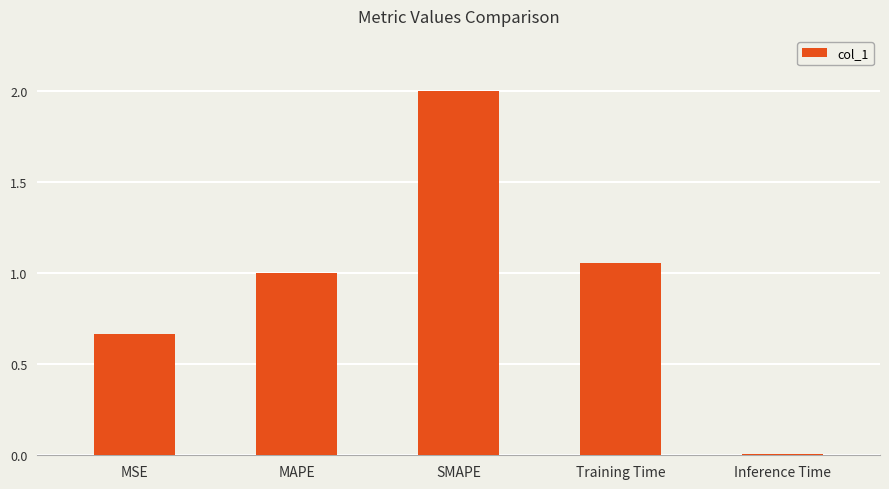

Does the chart contain stacked bars?

No